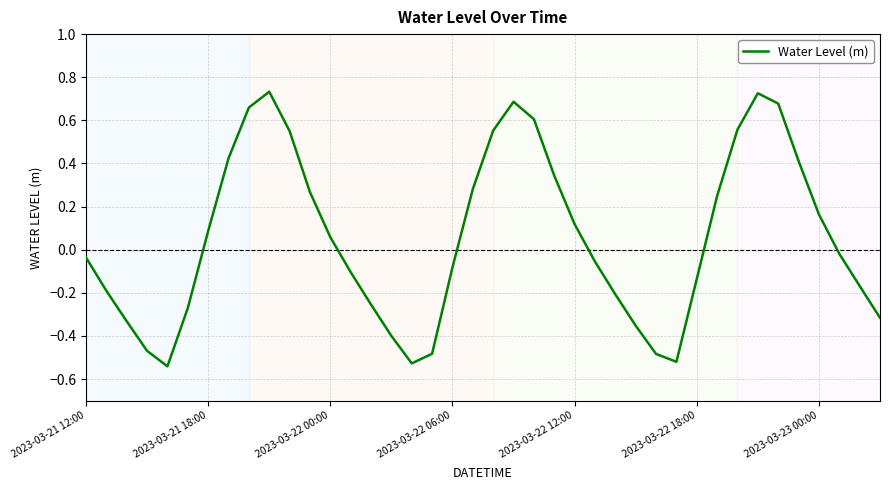

How many lines are shown in the chart?

1